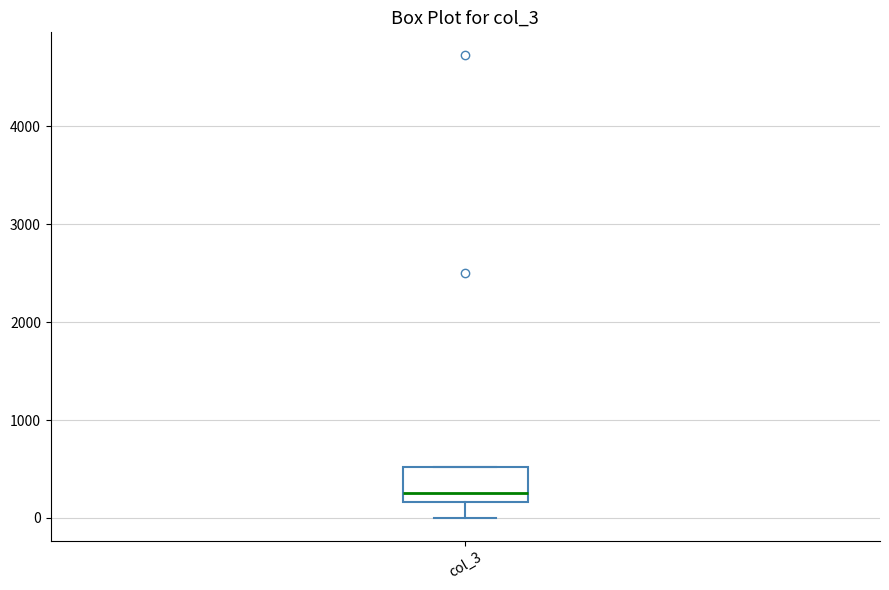

Where is the lower edge of the box for col_3 on the y-axis? The values are not printed on the chart, so give them approximately, as read against the axis.

200